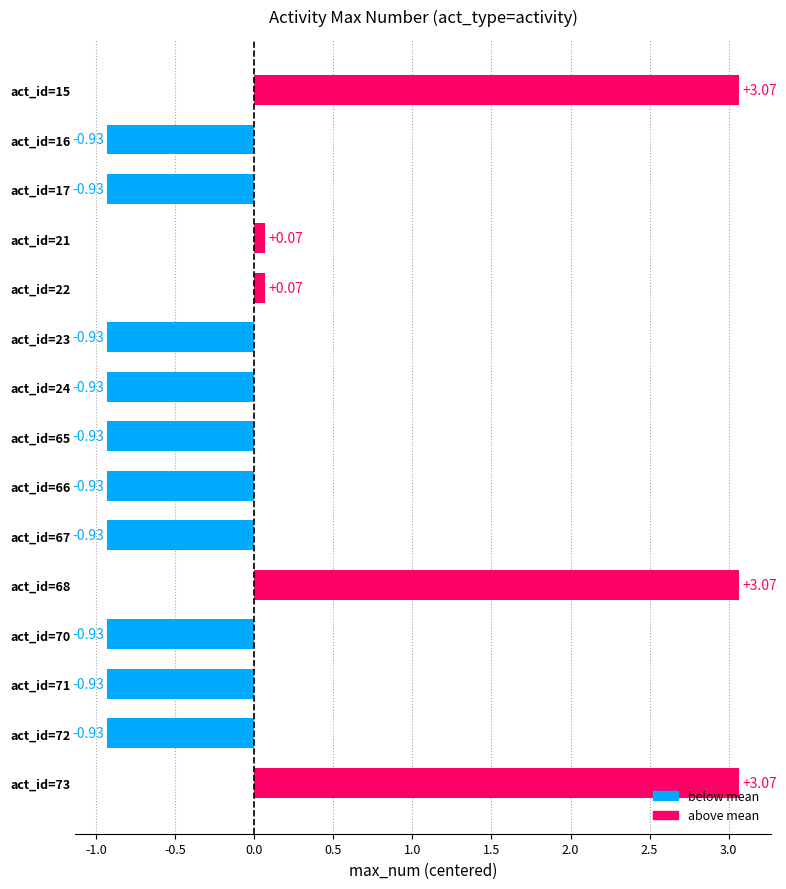

What is the difference between the second highest and minimum values?

4.0